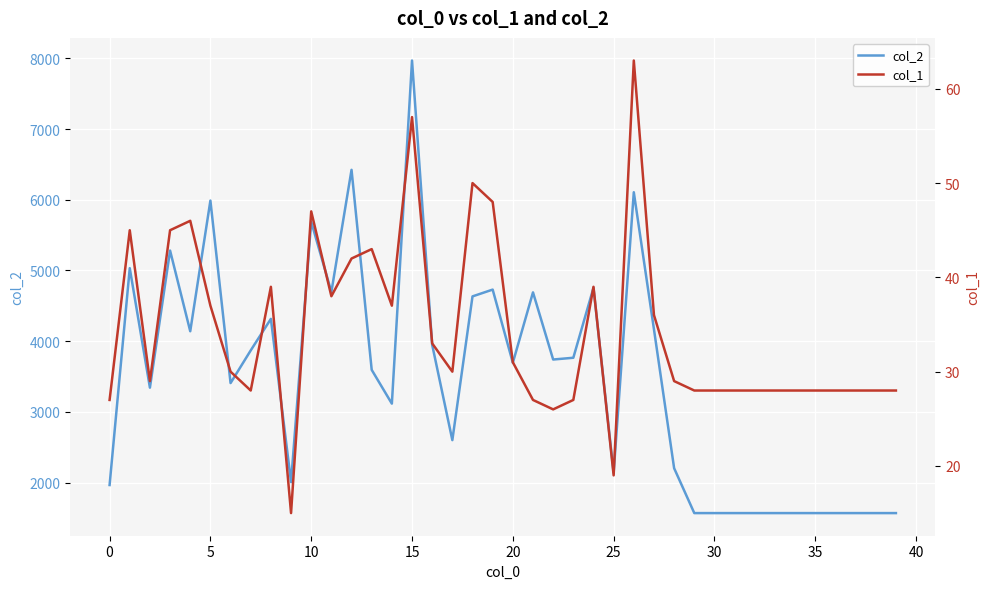

What is the difference between the highest and lowest values at 19?

4681